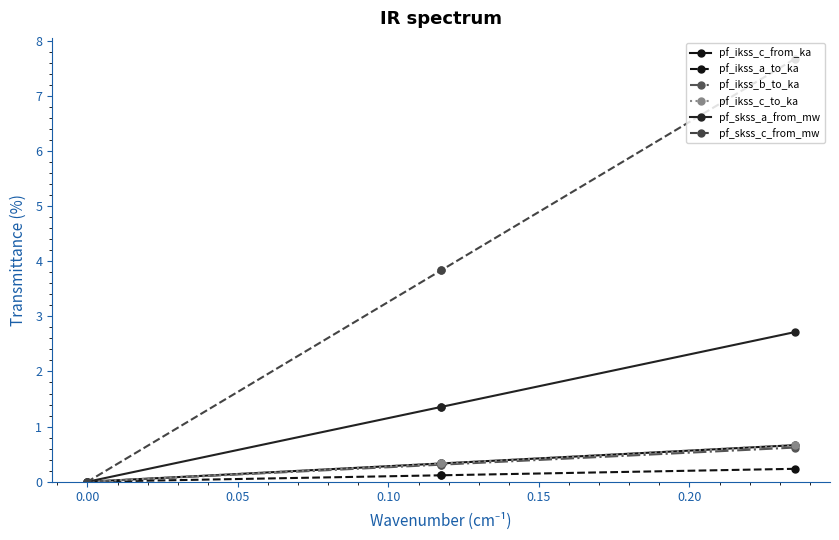

Does the chart display data point markers on the line(s)?

Yes